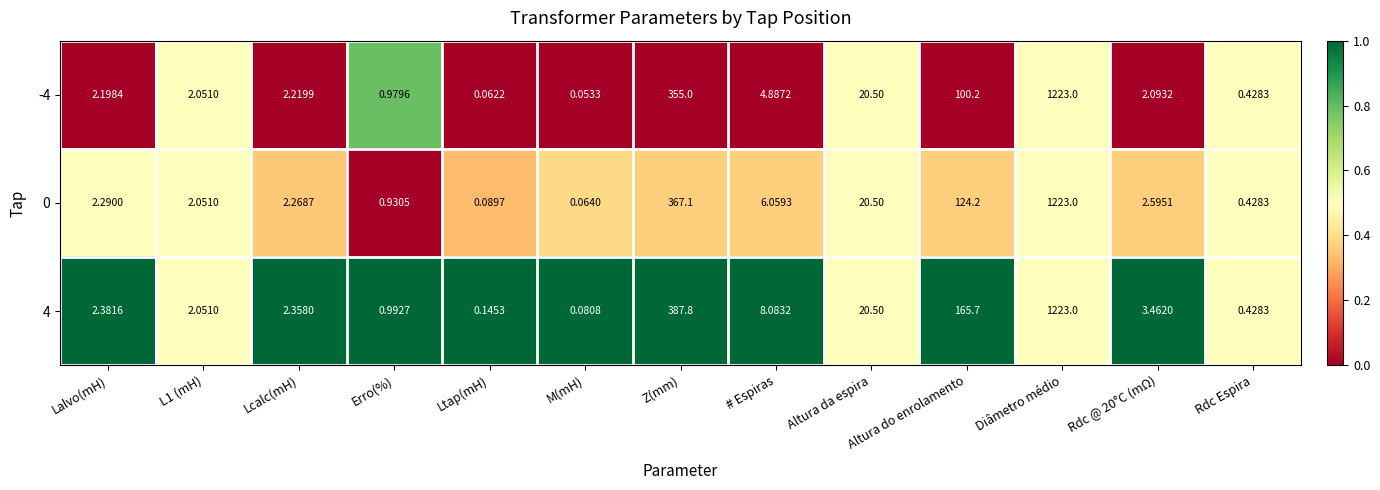

How many values in the -4 series exceed 2?

9